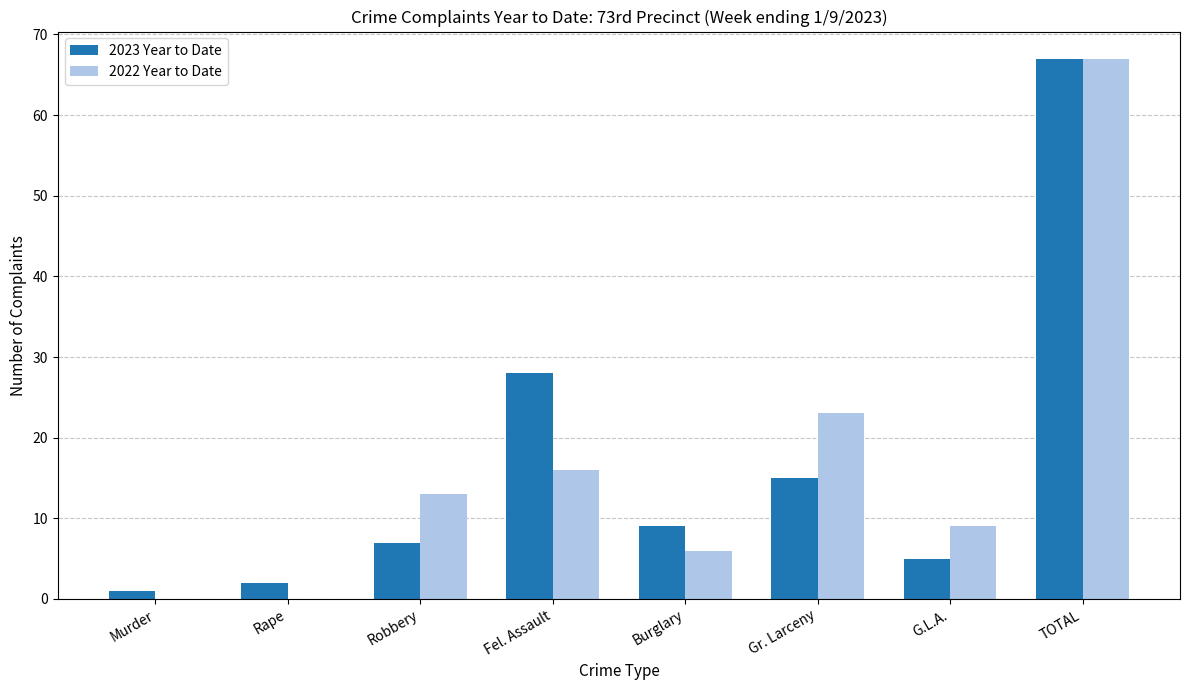

At which category is the sum across all series the highest?

TOTAL